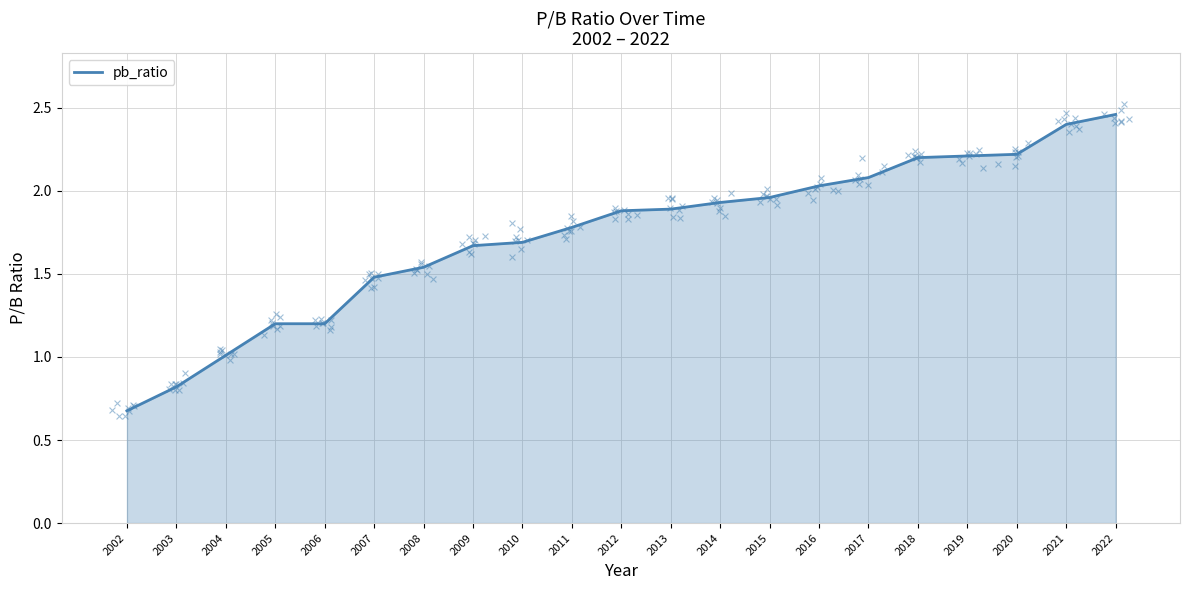

What is the change in value from 2005 to 2020?

+1.0